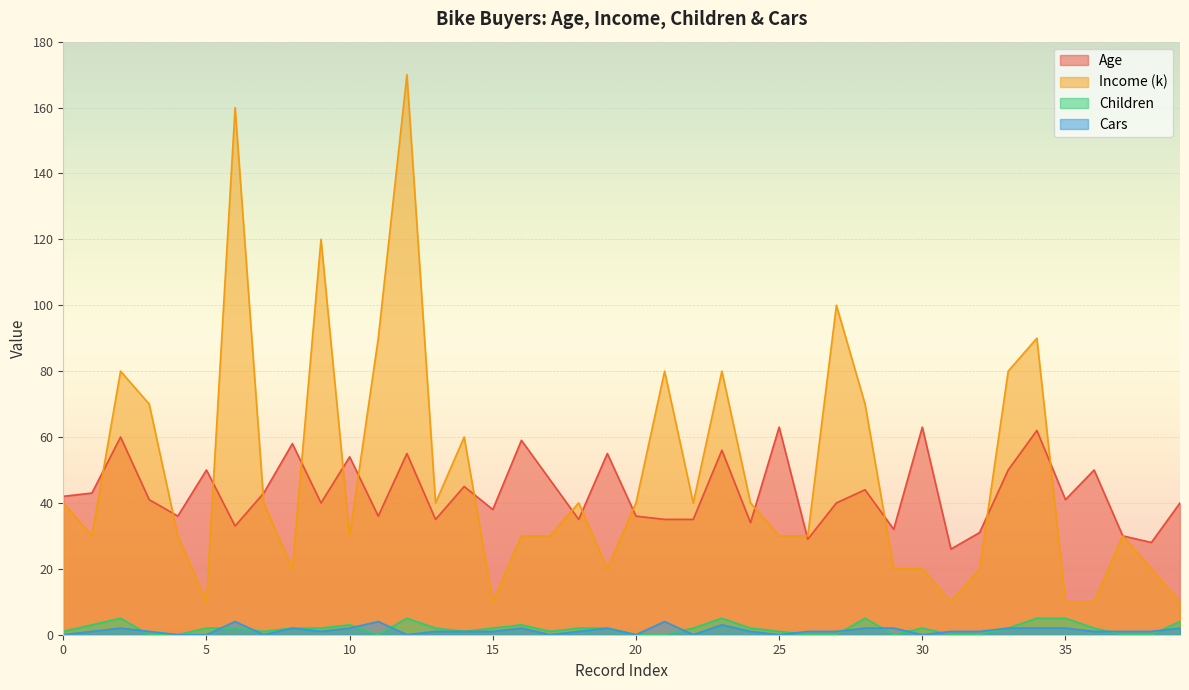

How many interior local valleys does the Age series have?

13